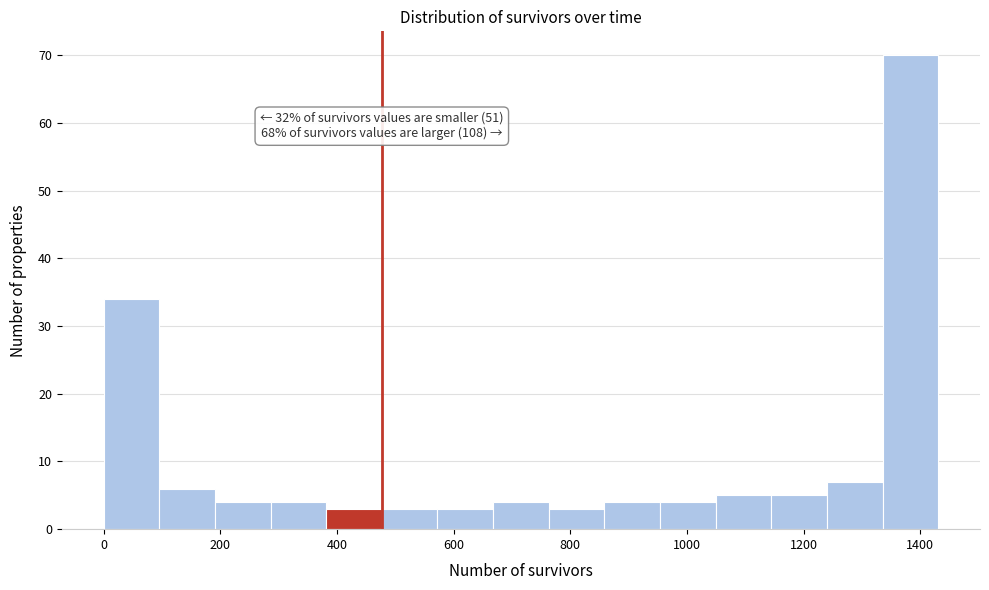

Over which range of the x-axis is the bar tallest?

1340 to 1440